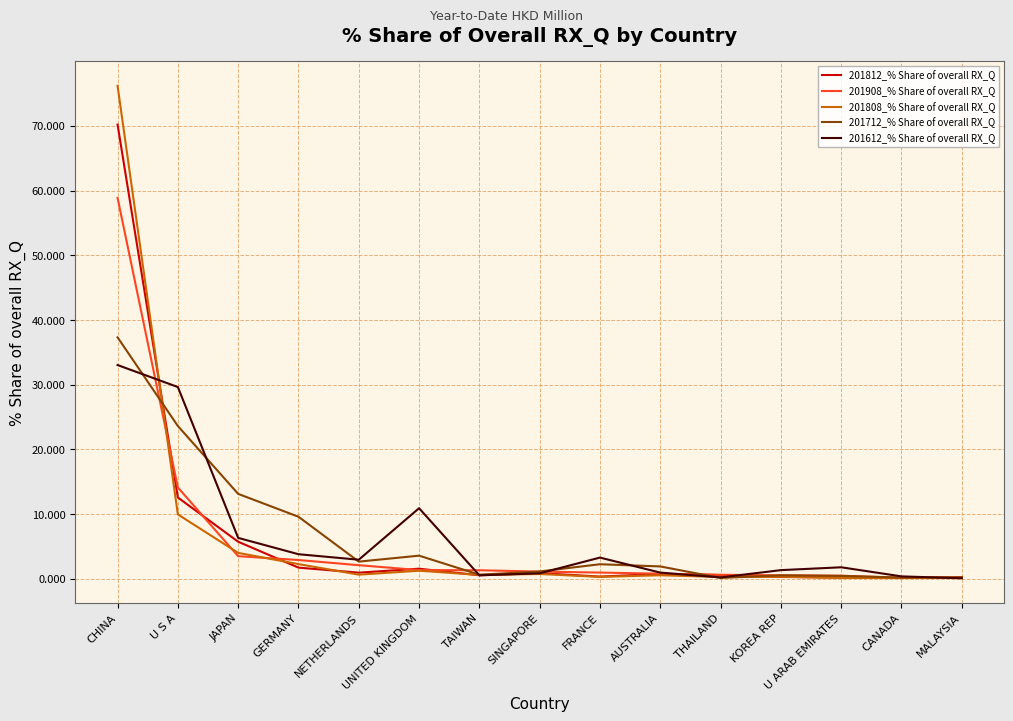

True or false: 201712_% Share of overall RX_Q has a value of 0.2 at MALAYSIA.

True